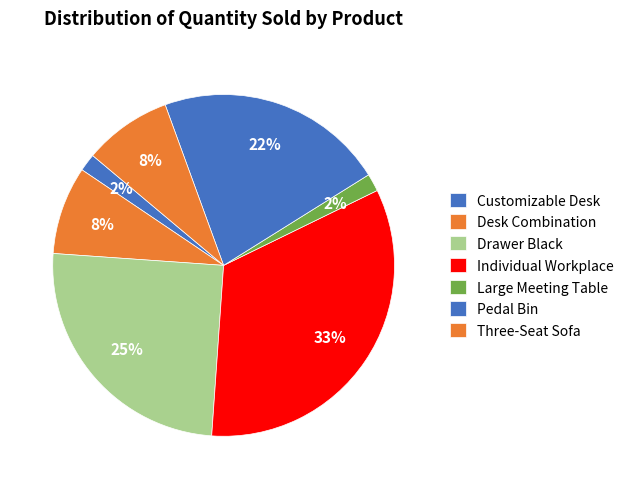

How many slices are in this pie chart?

7